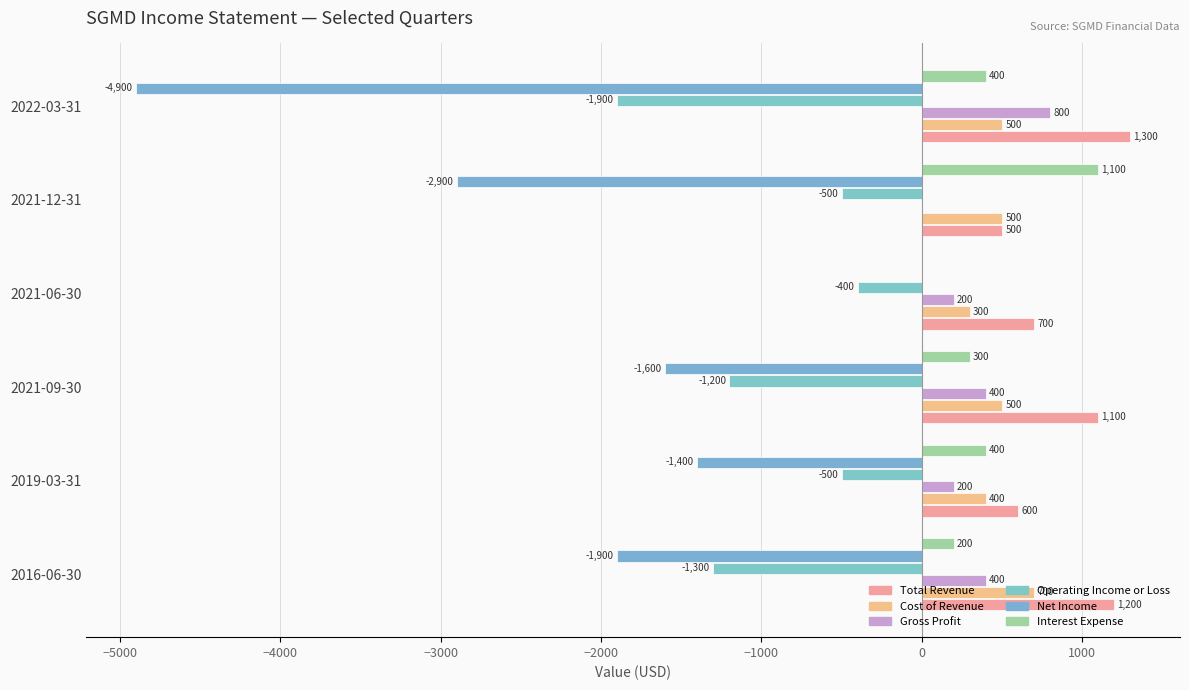

What is the minimum value for Cost of Revenue?

300